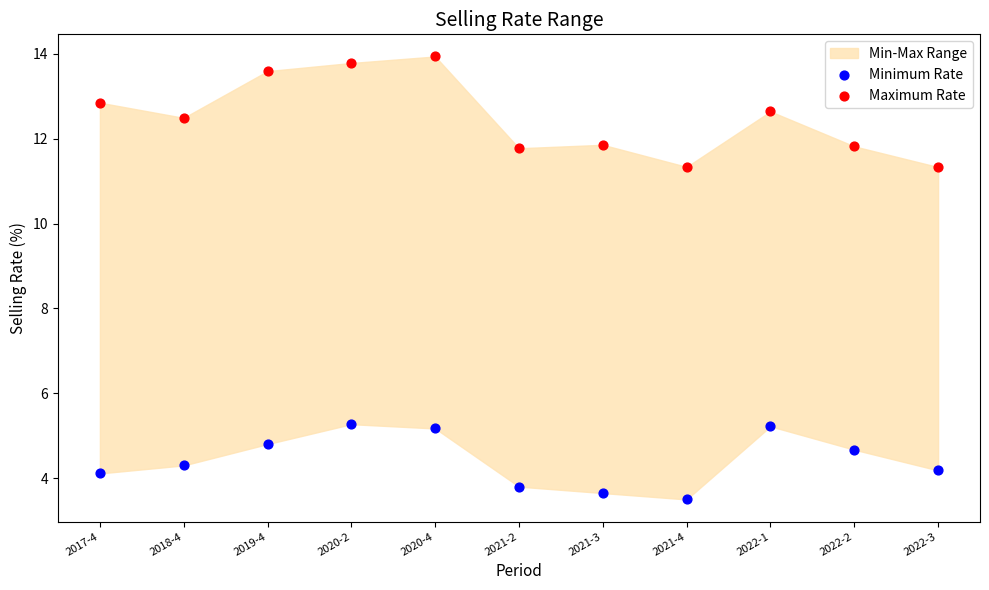

Across all data points, what is the range of Y values (max minus min)?

10.4